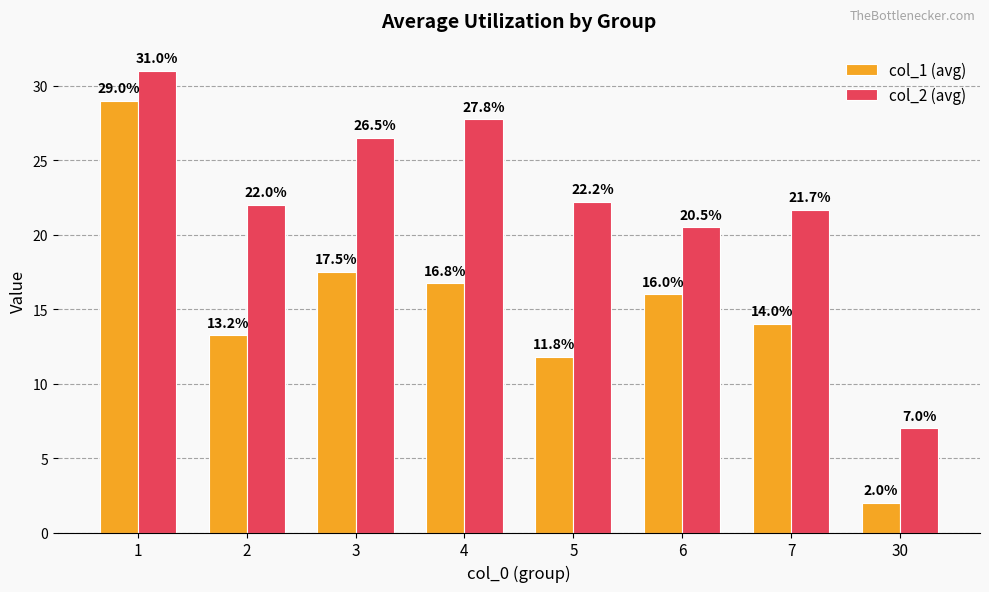

Rank the categories by col_2 (avg) value from highest to lowest.

1, 4, 3, 5, 2, 7, 6, 30